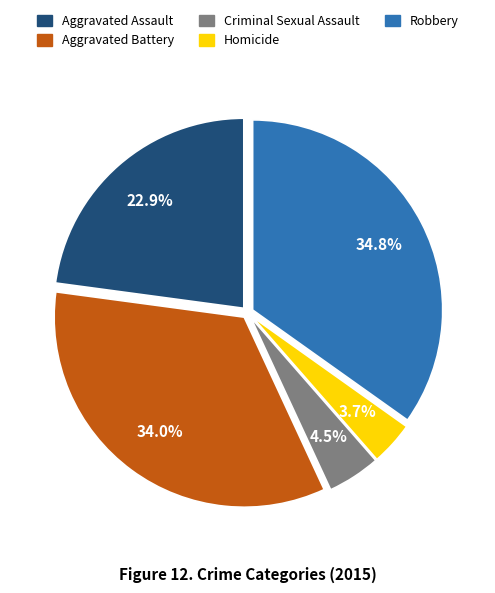

Rank the categories by value from highest to lowest.

Robbery, Aggravated Battery, Aggravated Assault, Criminal Sexual Assault, Homicide